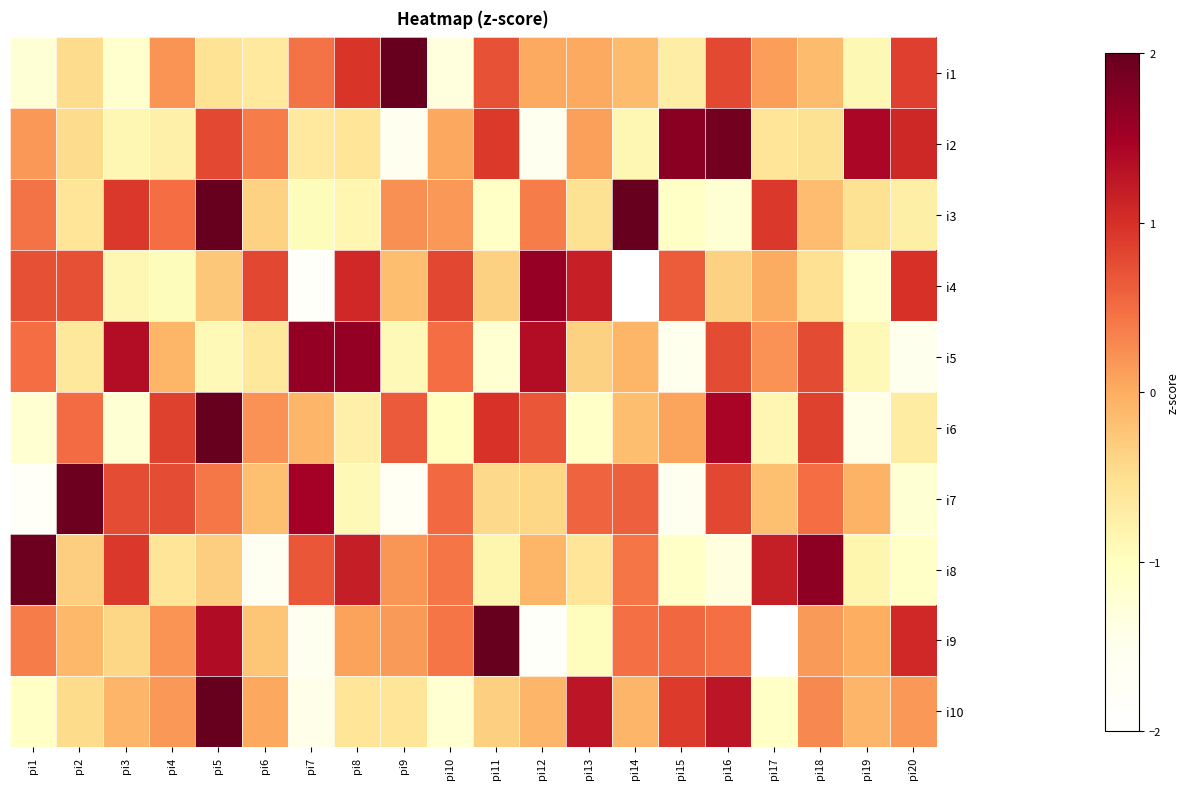

Between pi10 and pi7, which is larger?

pi7